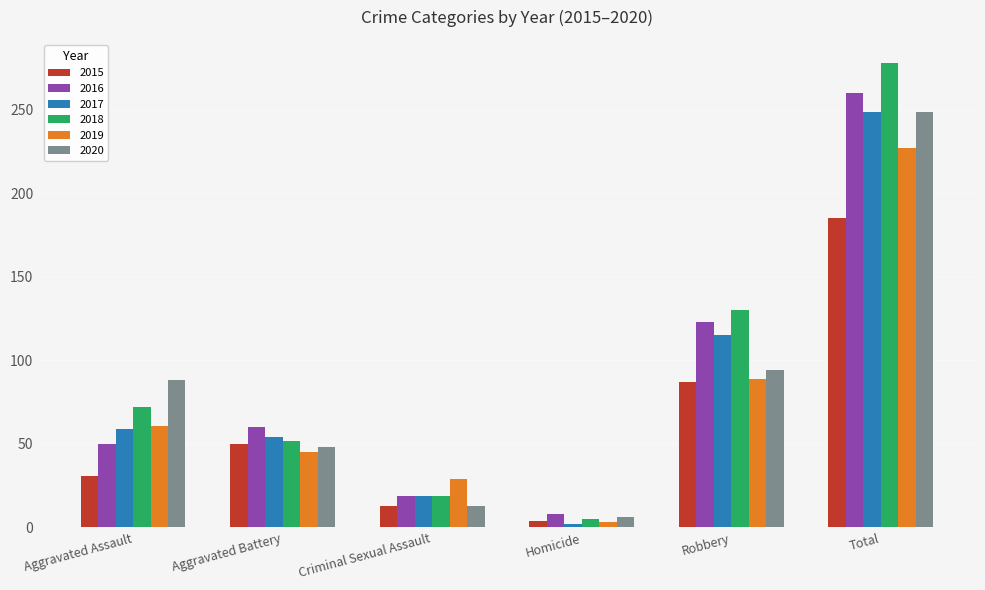

What is the value of the 2016 bar at the 3rd from the left?

19